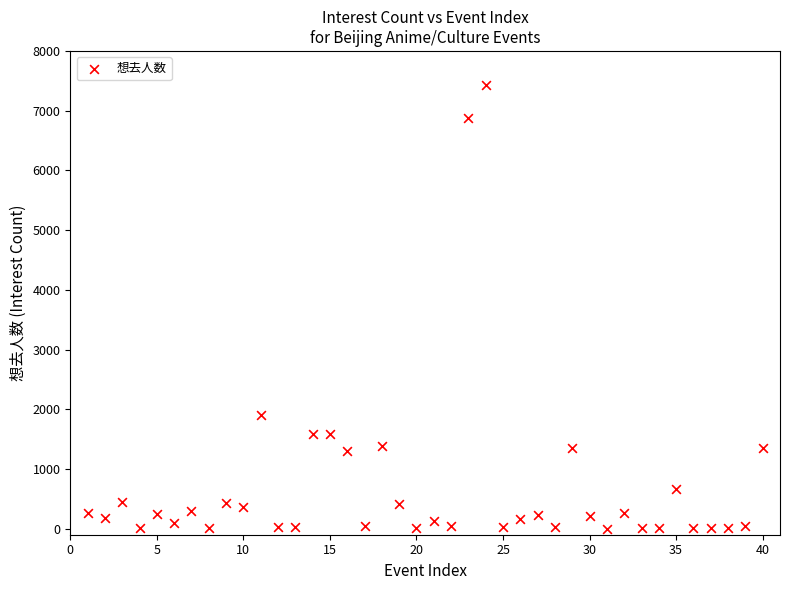

What Y value in the scatter plot is closest to 3717?

1907